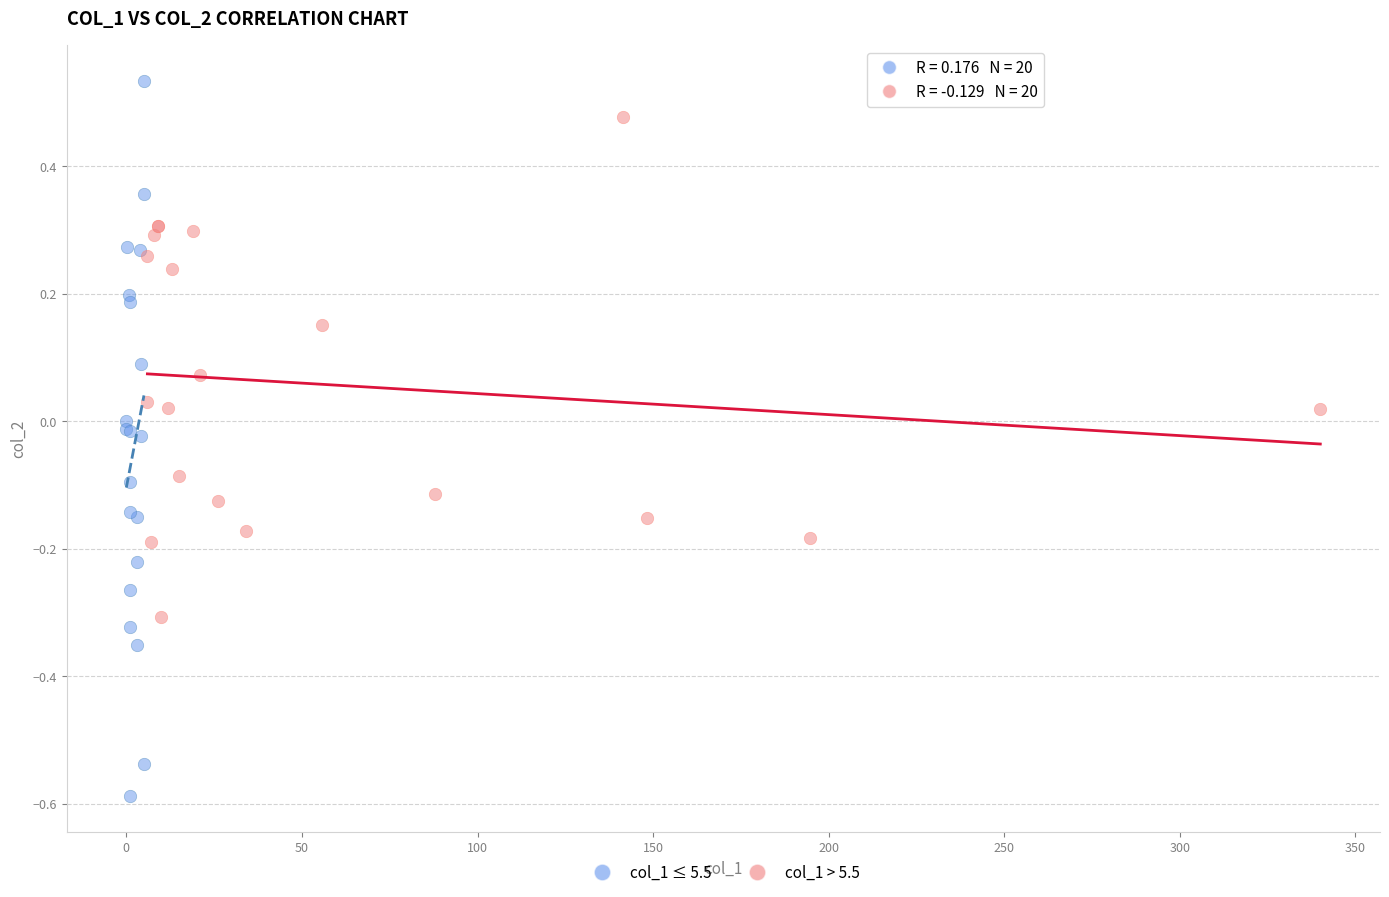

Which series reaches the maximum Y coordinate?

col_1 ≤ 5.5